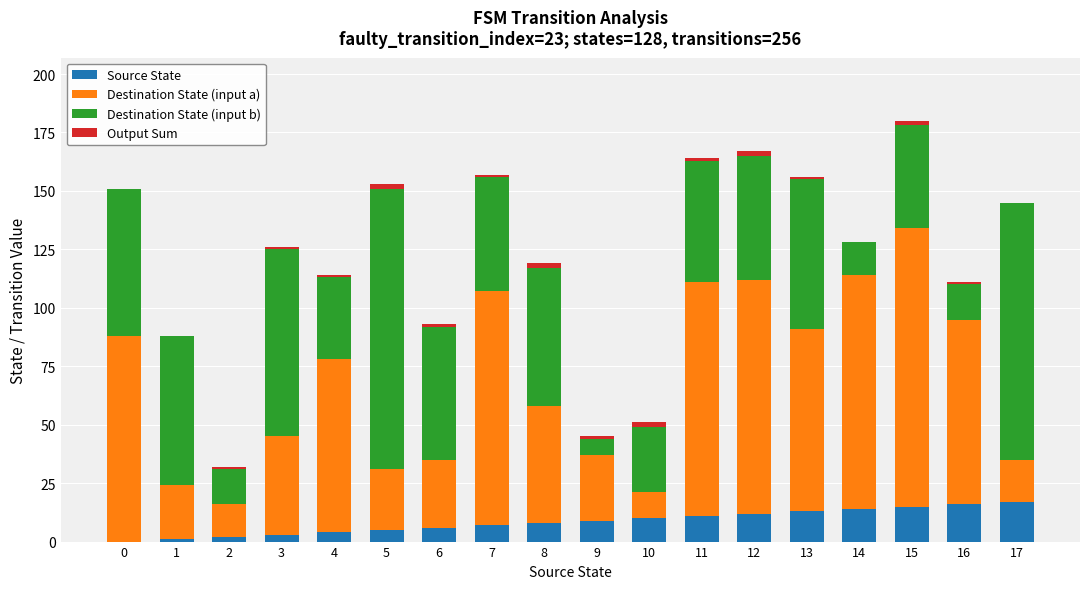

What is the sum of all Destination State (input a) values?

1079